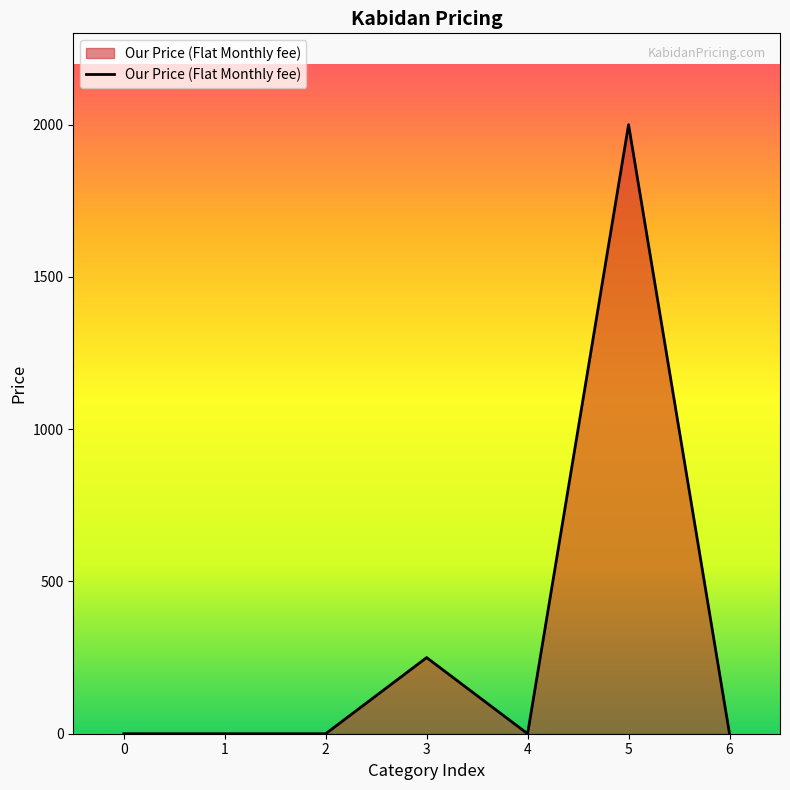

What is the maximum value shown in the chart?

2000